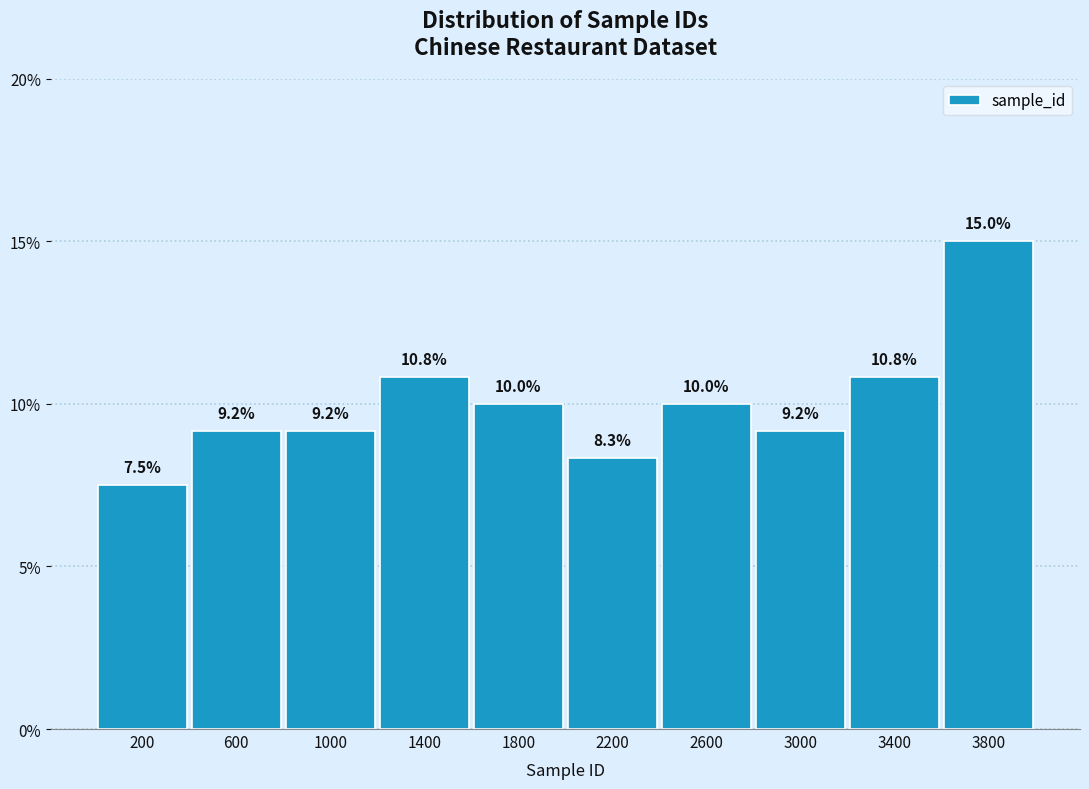

Which range on the x-axis has the tallest bar?

3600 to 4000